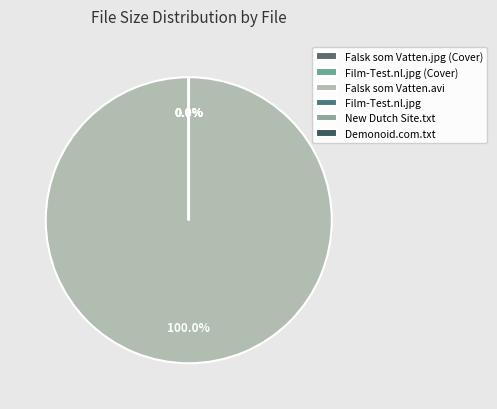

Count the number of slices in the pie.

6